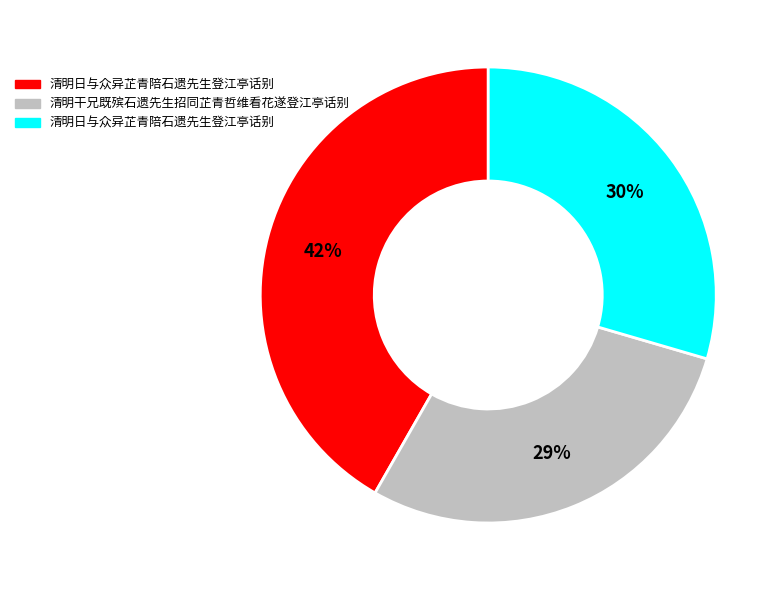

How many slices are in this pie chart?

3